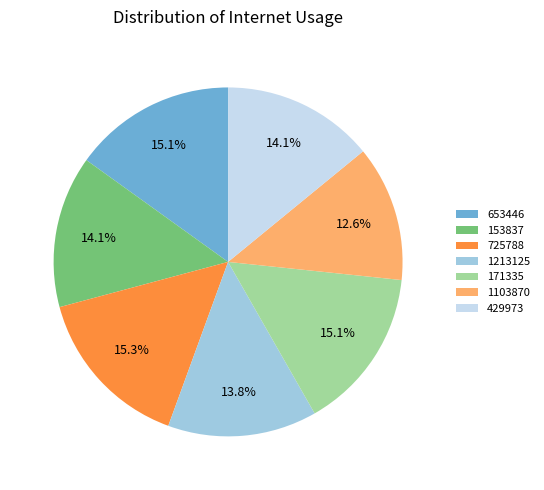

Which category has the smallest portion of the pie?

1103870